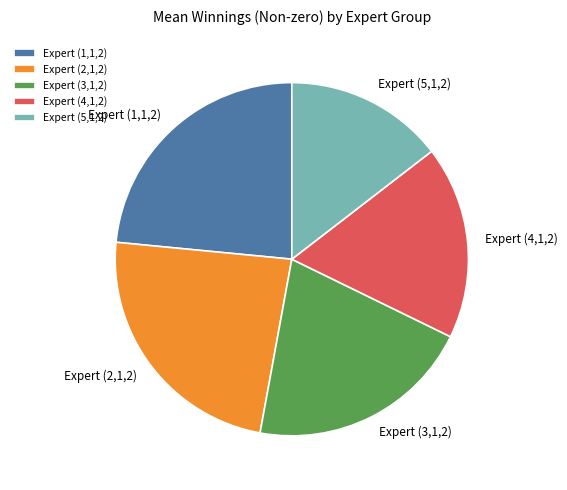

How many segments does this pie chart have?

5